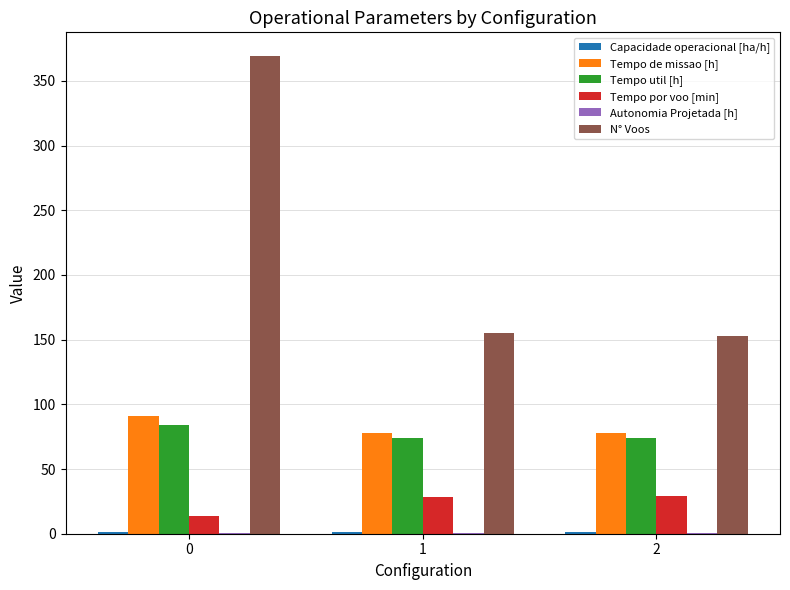

What is the total value across all series at 1?

337.5